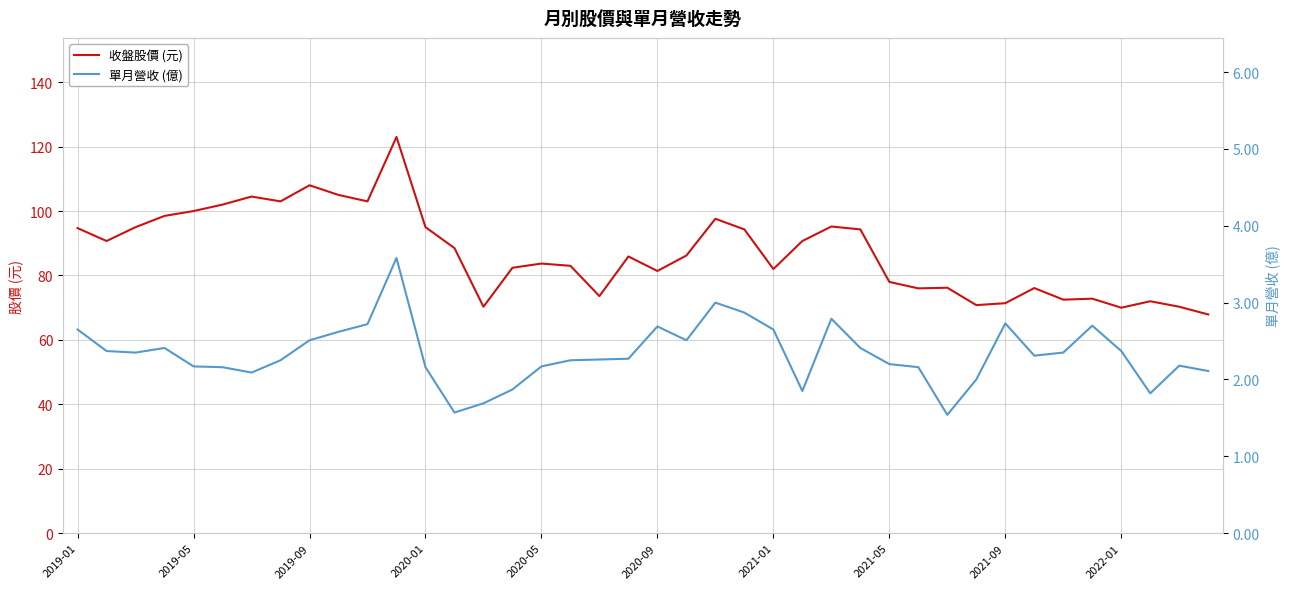

How many data points does each series have?

40